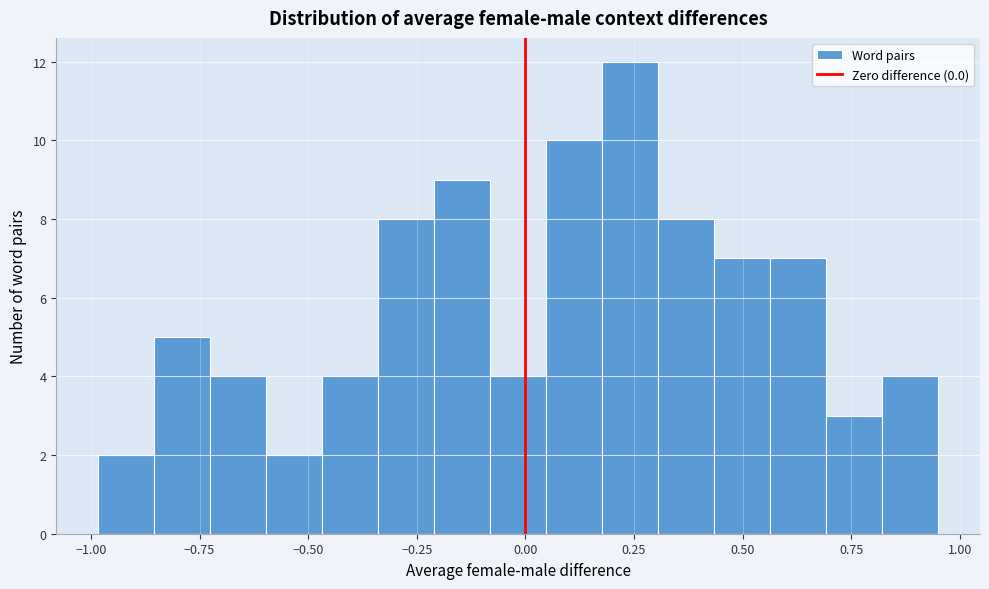

Around what value on the x-axis is the tallest bar? Give the approximate position of its centre, as read against the axis.

0.25